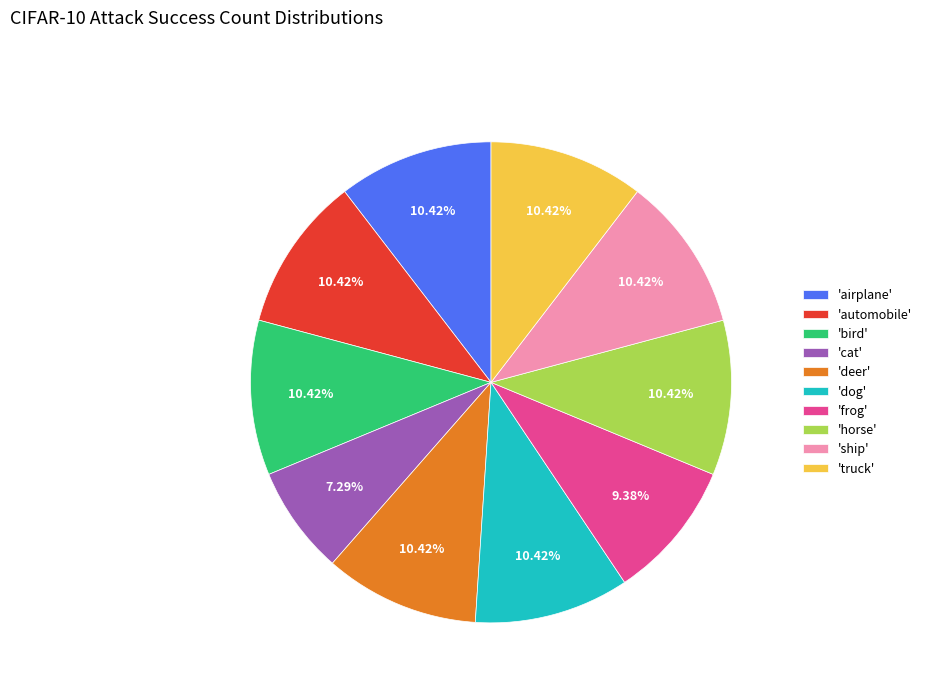

Is there a majority slice in this chart?

No